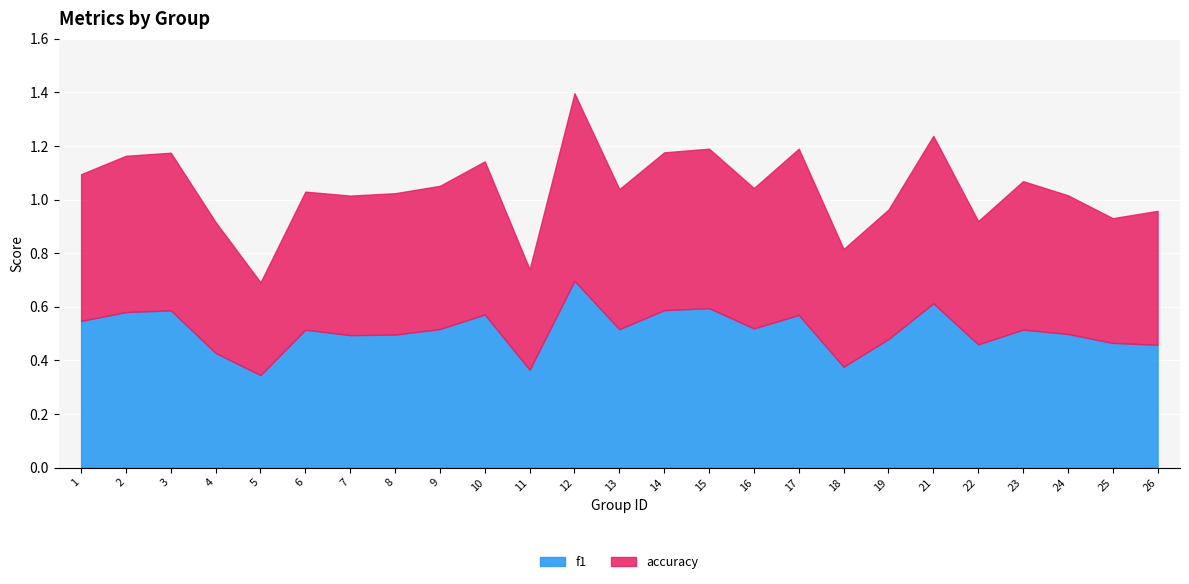

What is the highest value of the f1 series?

0.7